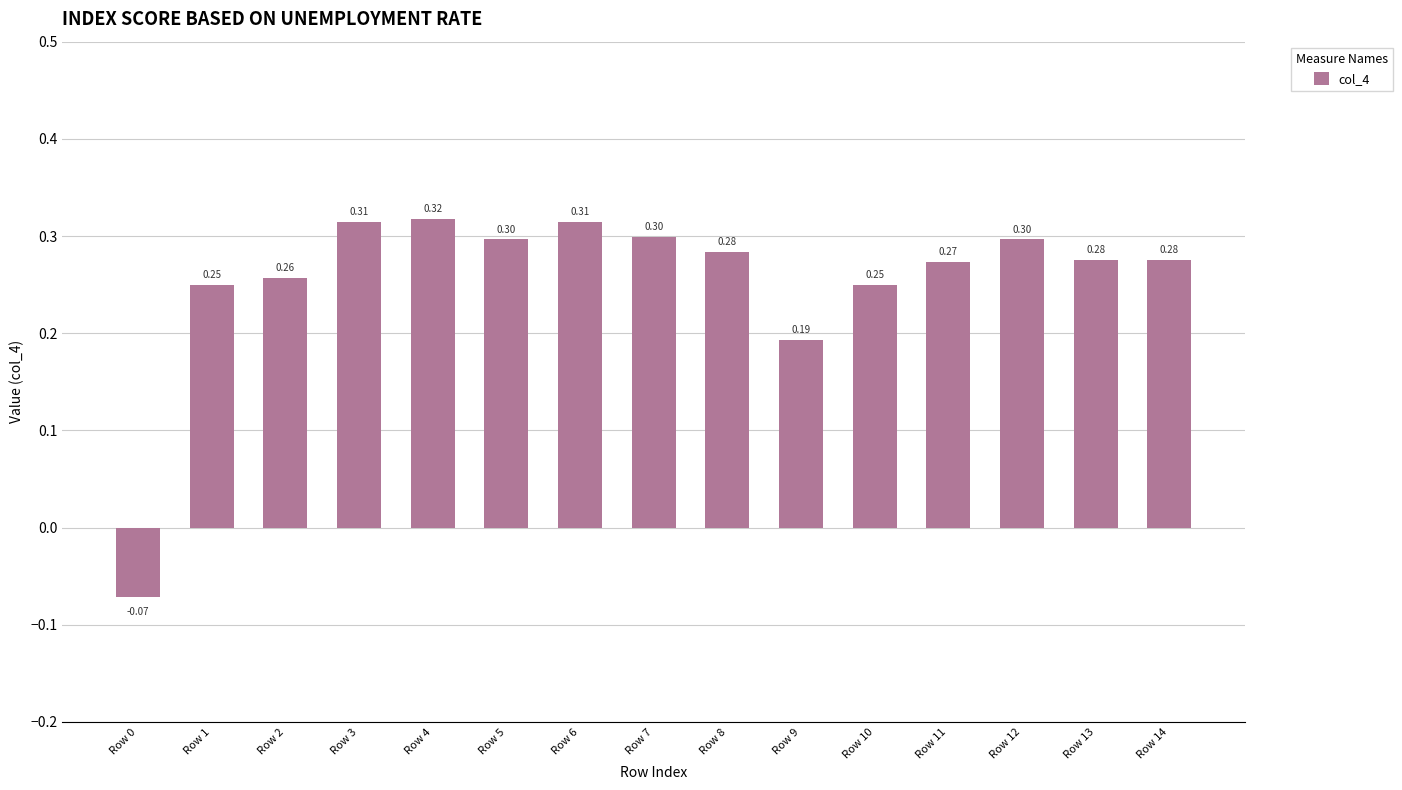

True or false: the data shows 0.3 at Row 6.

True